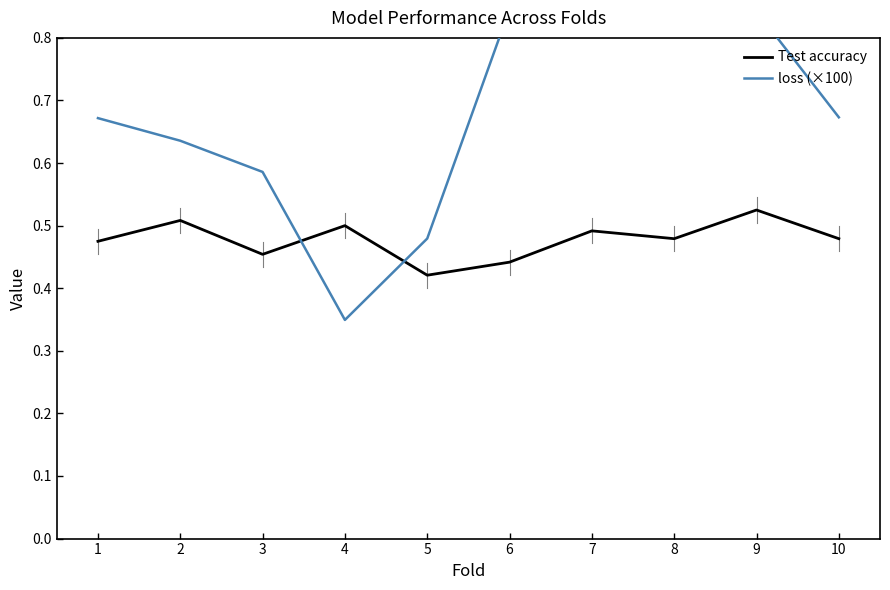

Which series has the widest spread of values?

loss (×100)